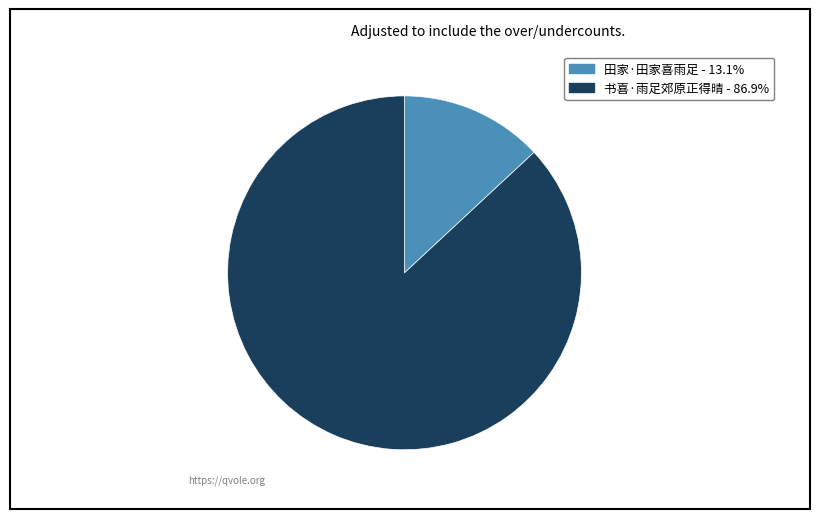

How many segments does this pie chart have?

2